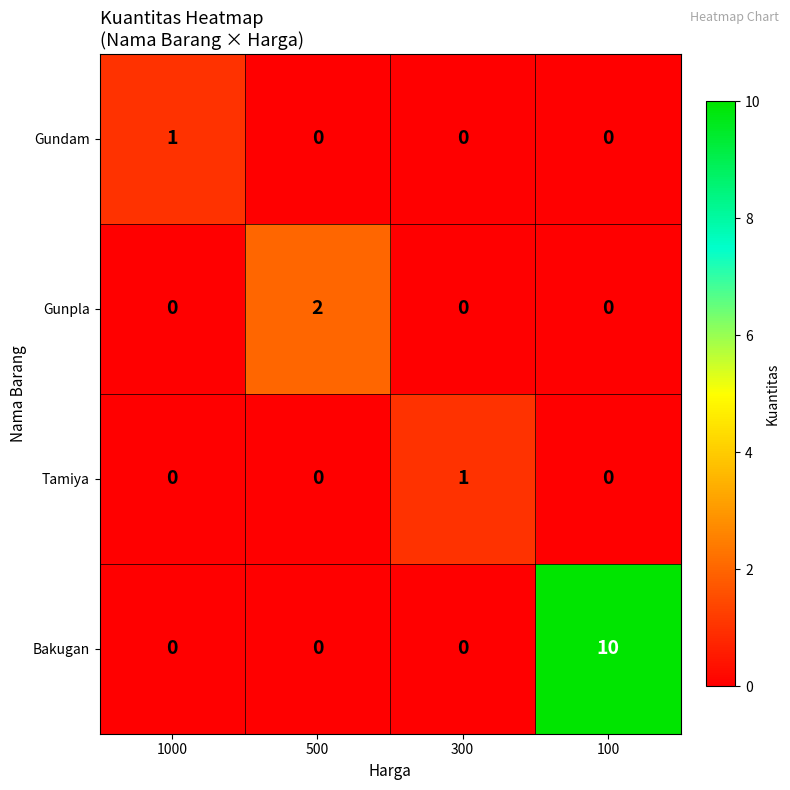

True or false: Gundam has a value of 1 at 1000.

True